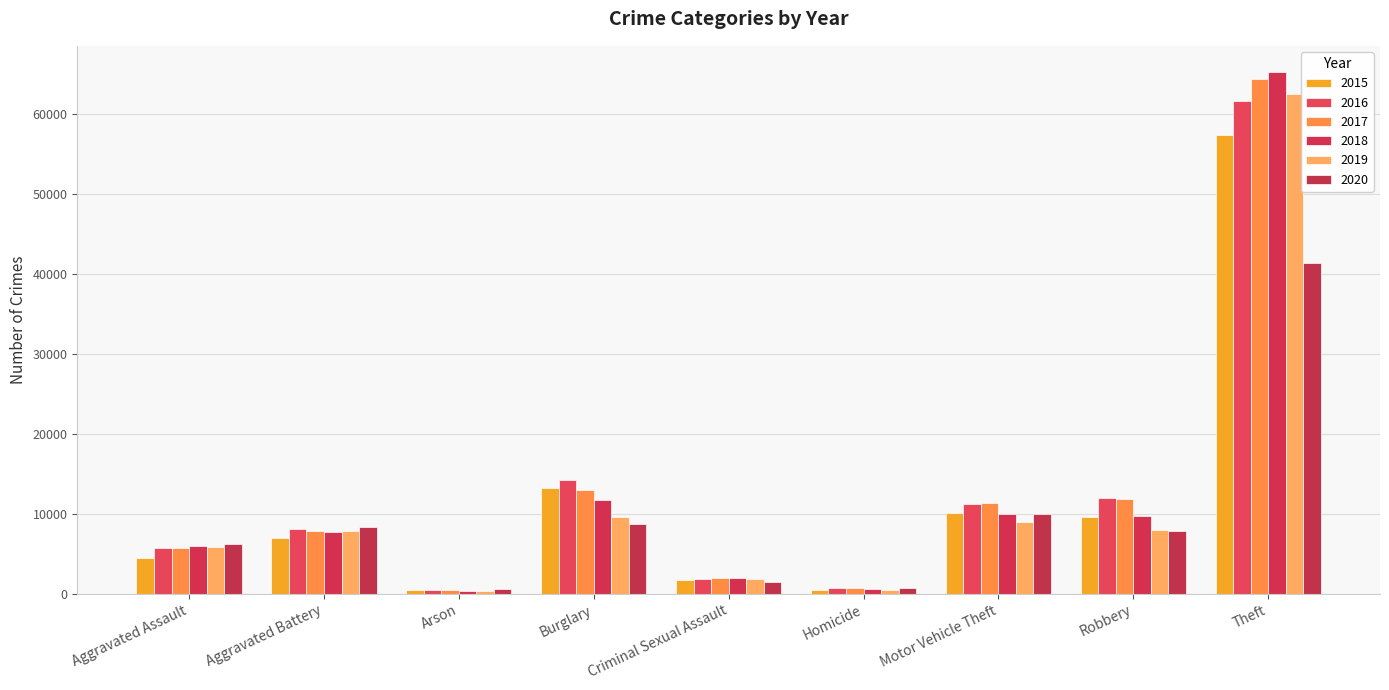

What is the difference between the maximum and minimum values in the 2020 series?

40739